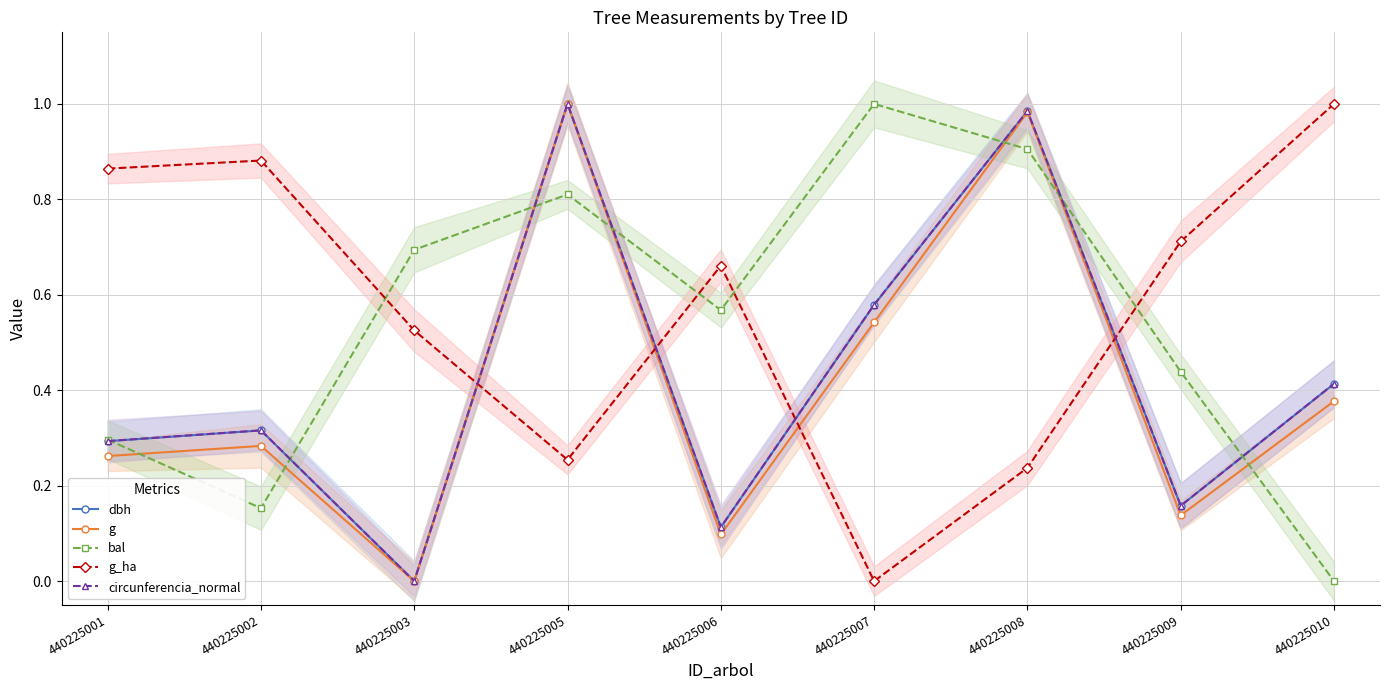

How many times do g and bal cross each other?

7